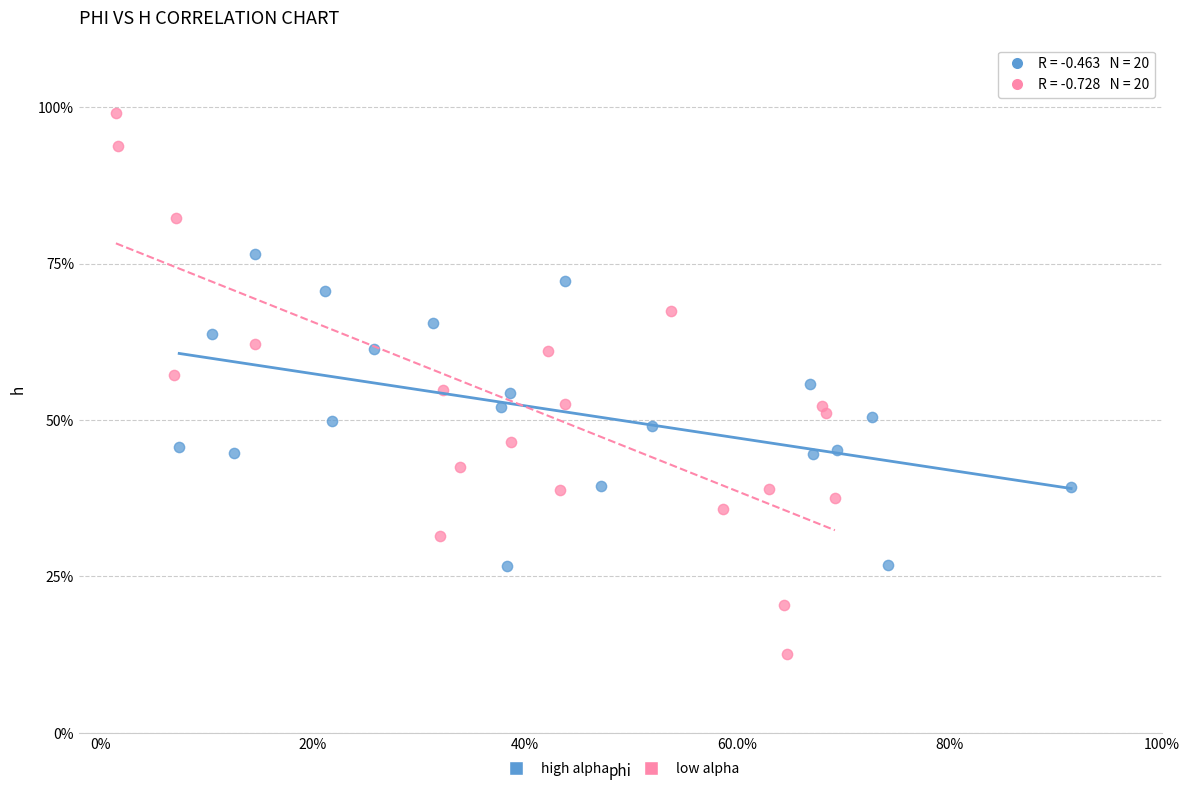

Which series has the widest spread of Y values?

low alpha